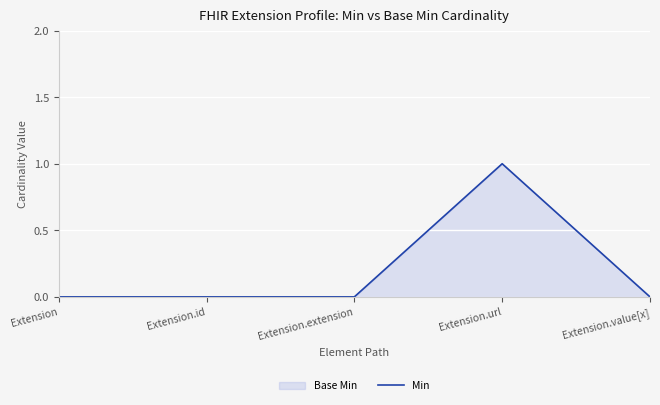

How many data points are above 0?

1